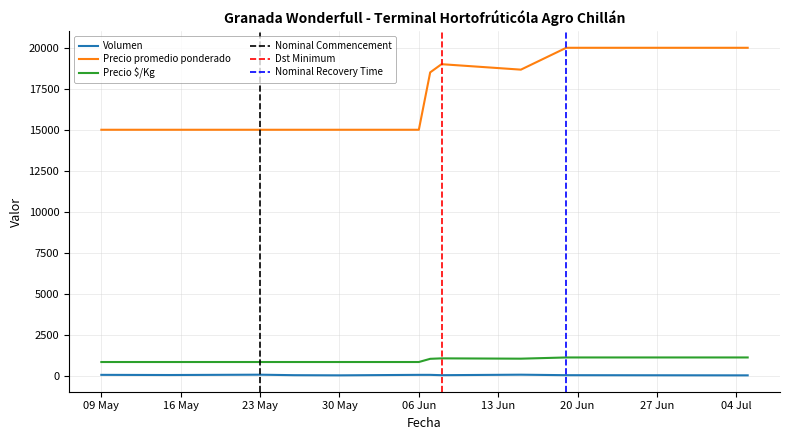

Where is Precio promedio ponderado nearest to the value 17500?

2023-06-07